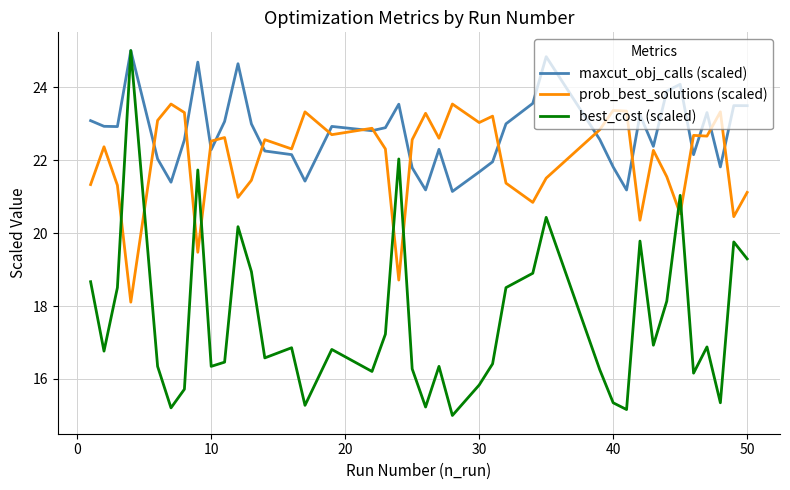

After their last crossing, which series has the higher values: prob_best_solutions (scaled) or best_cost (scaled)?

prob_best_solutions (scaled)